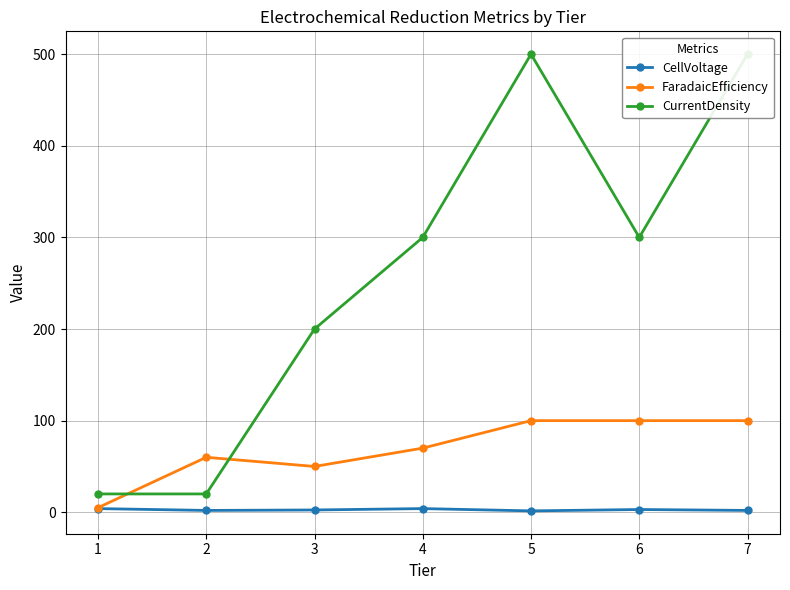

Which series has the widest spread of values?

CurrentDensity